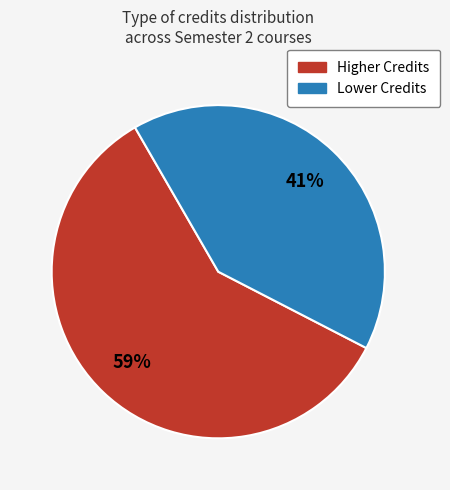

Is there a majority slice in this chart?

Yes